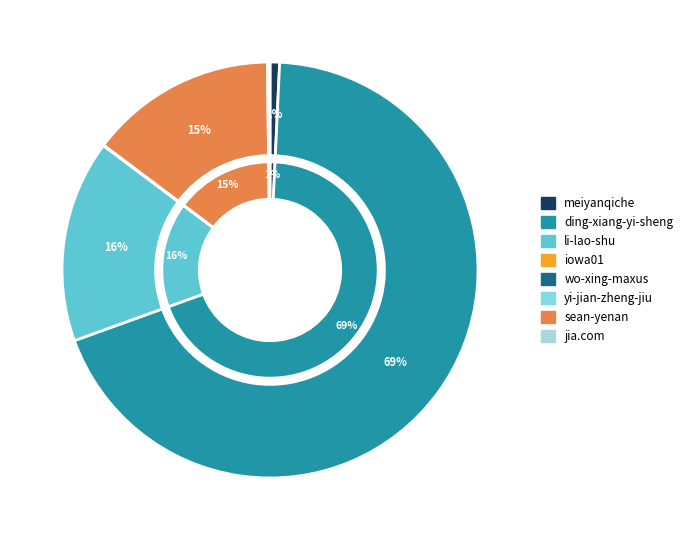

What portion of the pie excludes sean-yenan?

85.5%